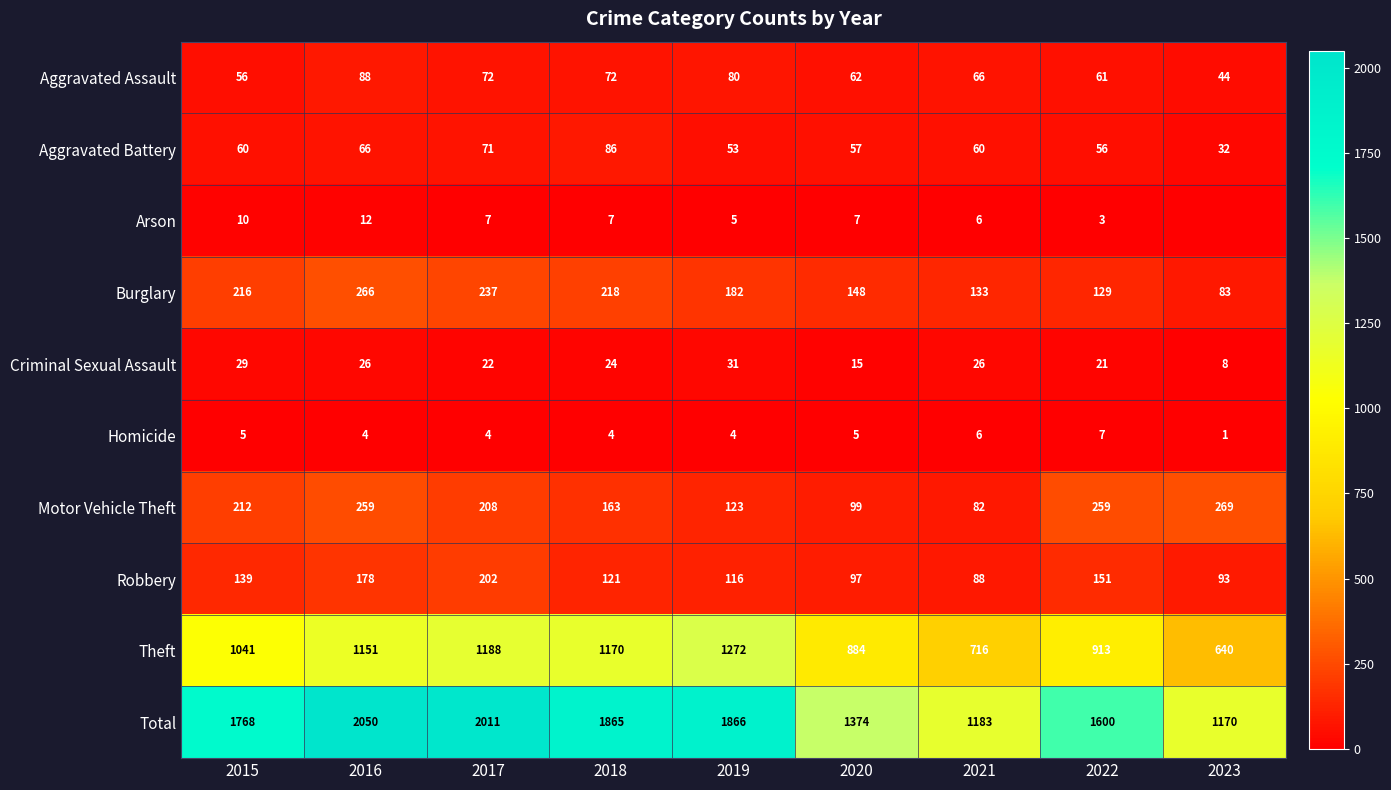

How many categories are shown in the chart?

9